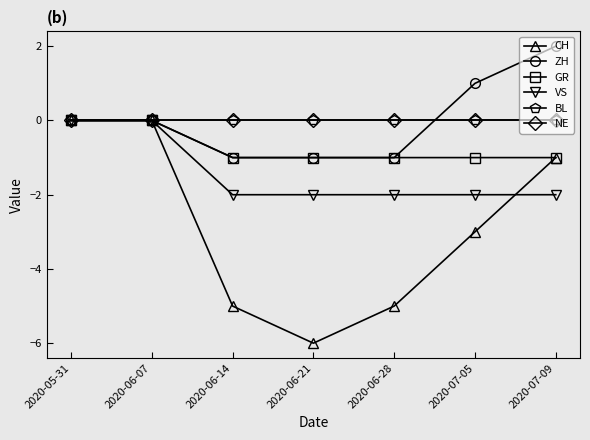

Does the chart have visible grid lines?

No